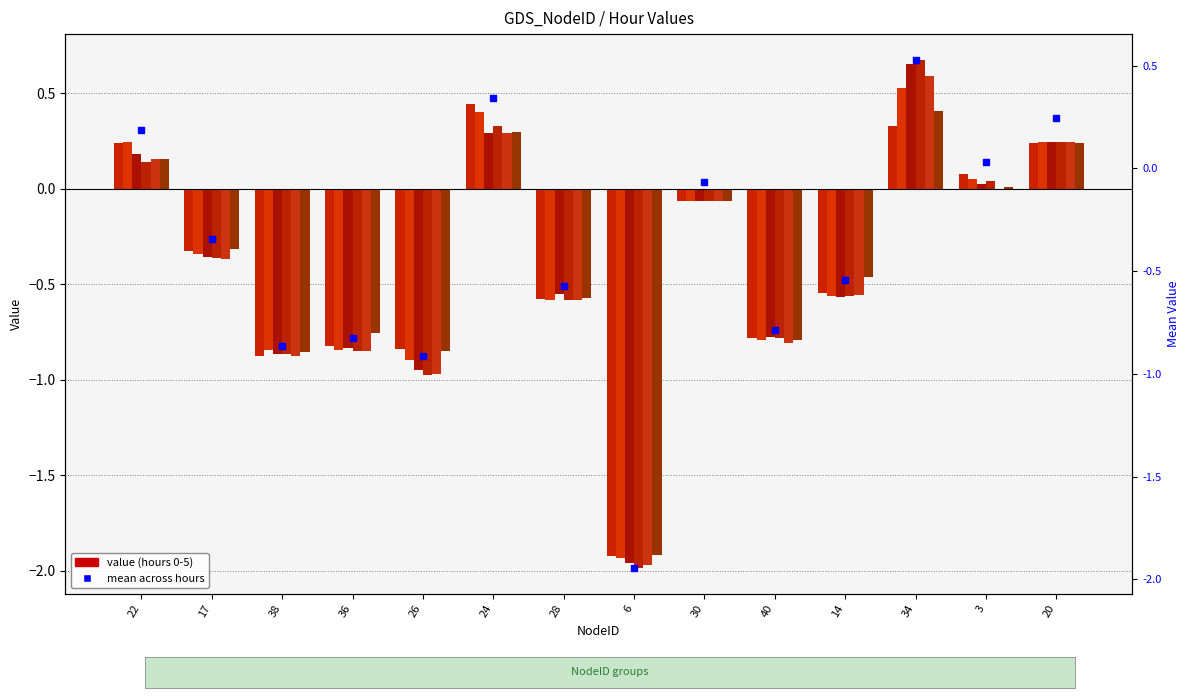

List the labels in order of 2 value, smallest first.

6, 26, 38, 36, 40, 14, 28, 17, 30, 3, 22, 20, 24, 34